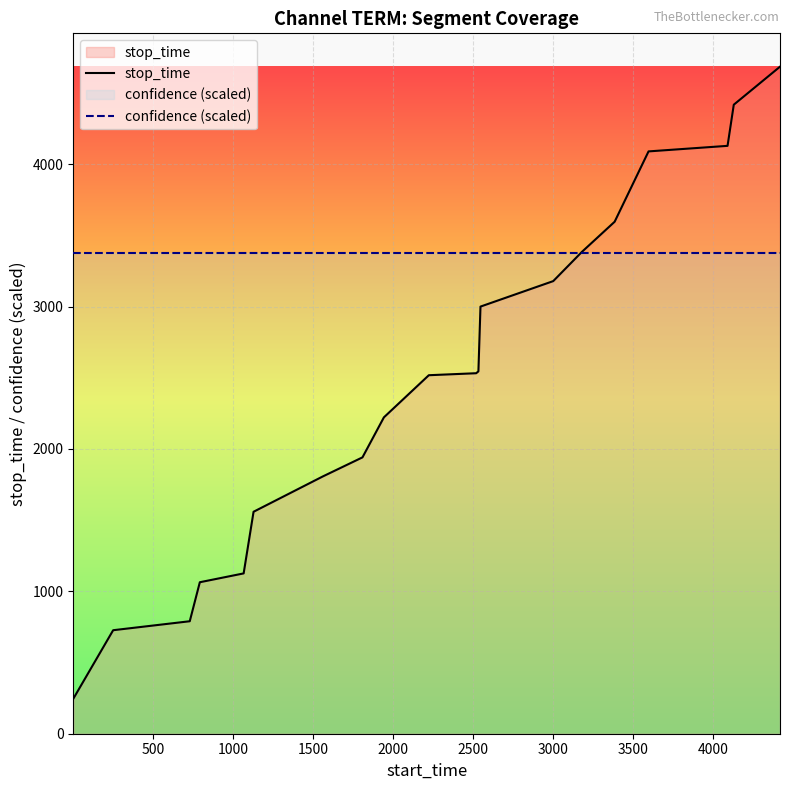

What is the highest value of the confidence (scaled) series?

3376.3